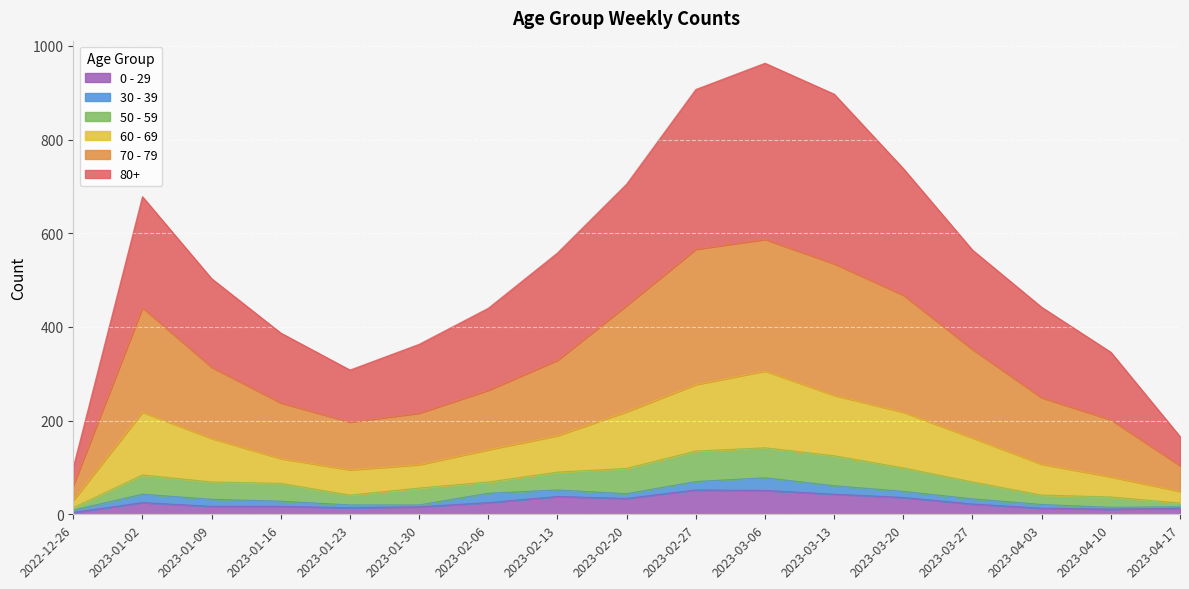

At which label does 0 - 29 reach its peak?

2023-02-27